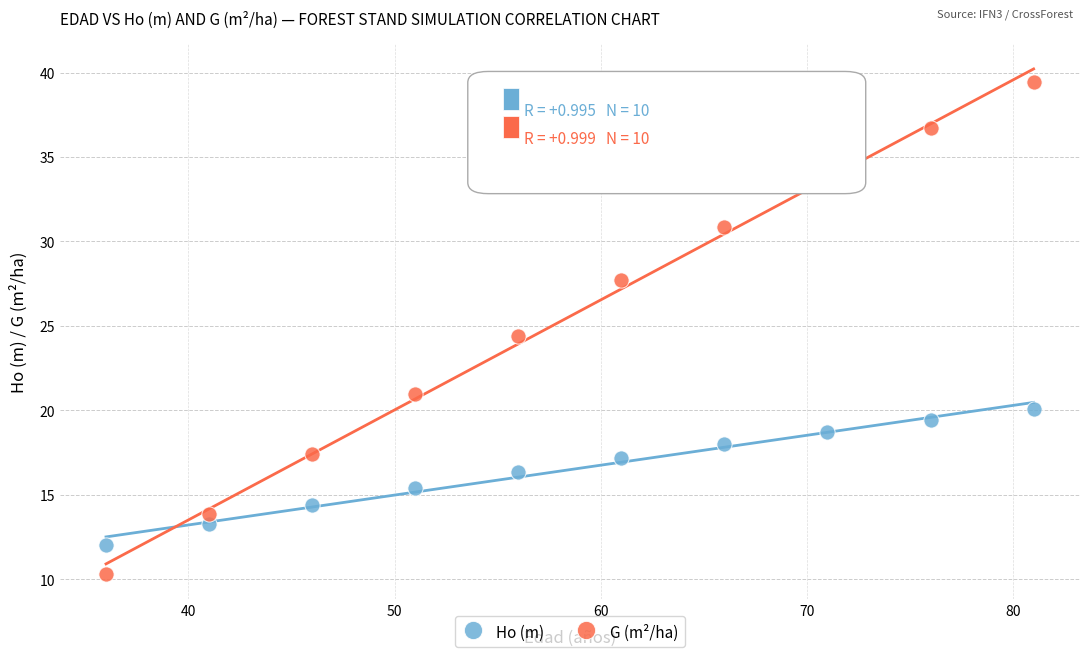

Across all series, what Y value is closest to 24?

24.4